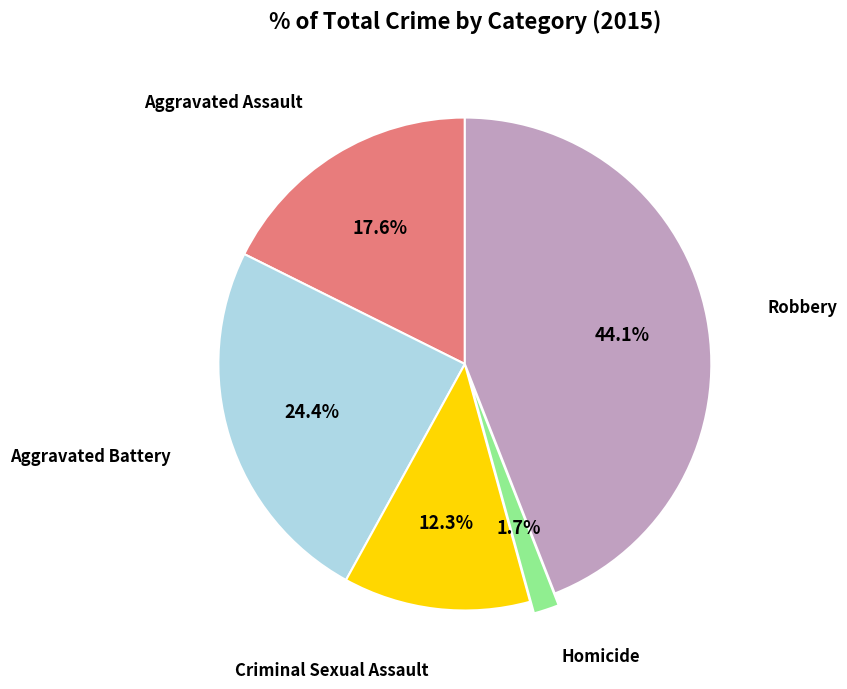

Is there a majority slice in this chart?

No